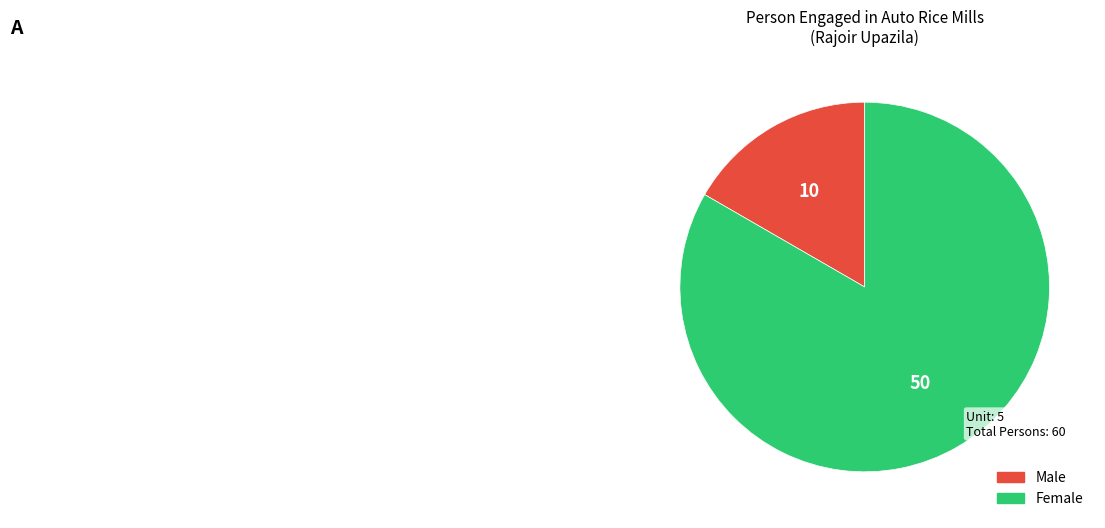

Is there a majority slice in this chart?

Yes